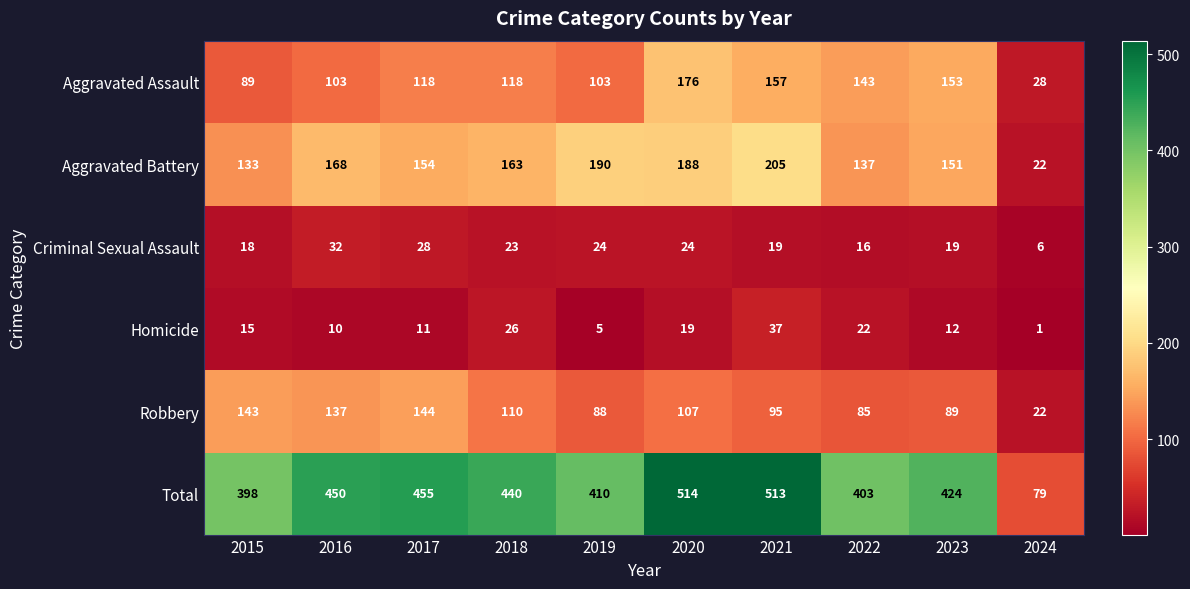

What is the difference between the highest and lowest values at 2024?

78